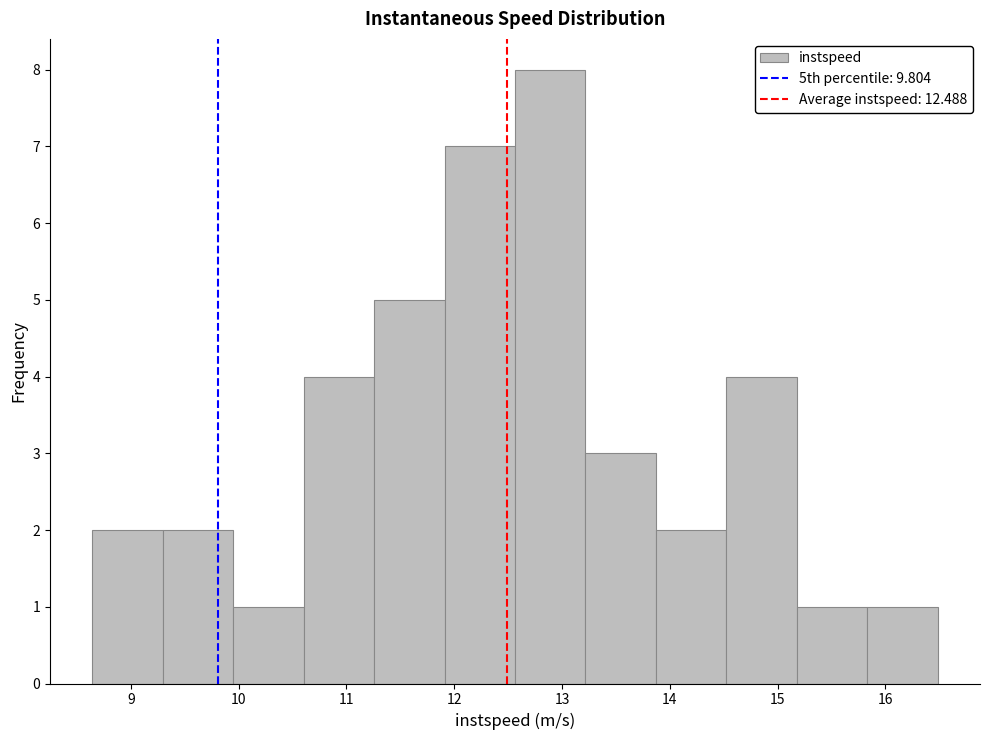

Reading left to right, transcribe this chart: for each bar, give the range it covers on the x-axis and its height. Neither the bar edges nor the heights are printed on the chart, so give them approximately, as read against the axes.

8.6 to 9.3: 2
9.3 to 9.9: 2
9.9 to 10.6: 1
10.6 to 11.3: 4
11.3 to 11.9: 5
11.9 to 12.6: 7
12.6 to 13.2: 8
13.2 to 13.9: 3
13.9 to 14.5: 2
14.5 to 15.2: 4
15.2 to 15.8: 1
15.8 to 16.5: 1